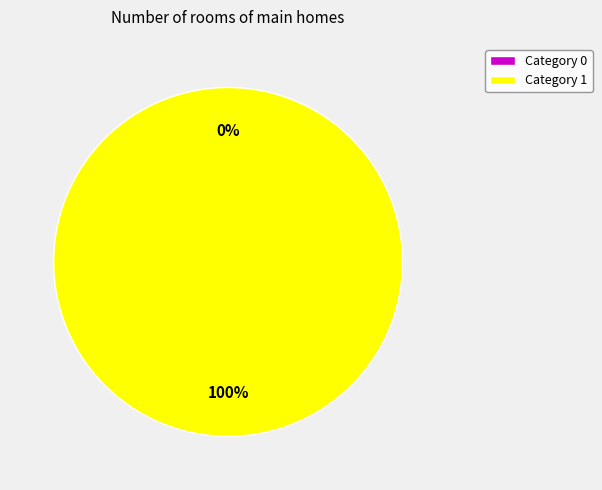

The 0 slice represents 0% of the pie. True or false?

True